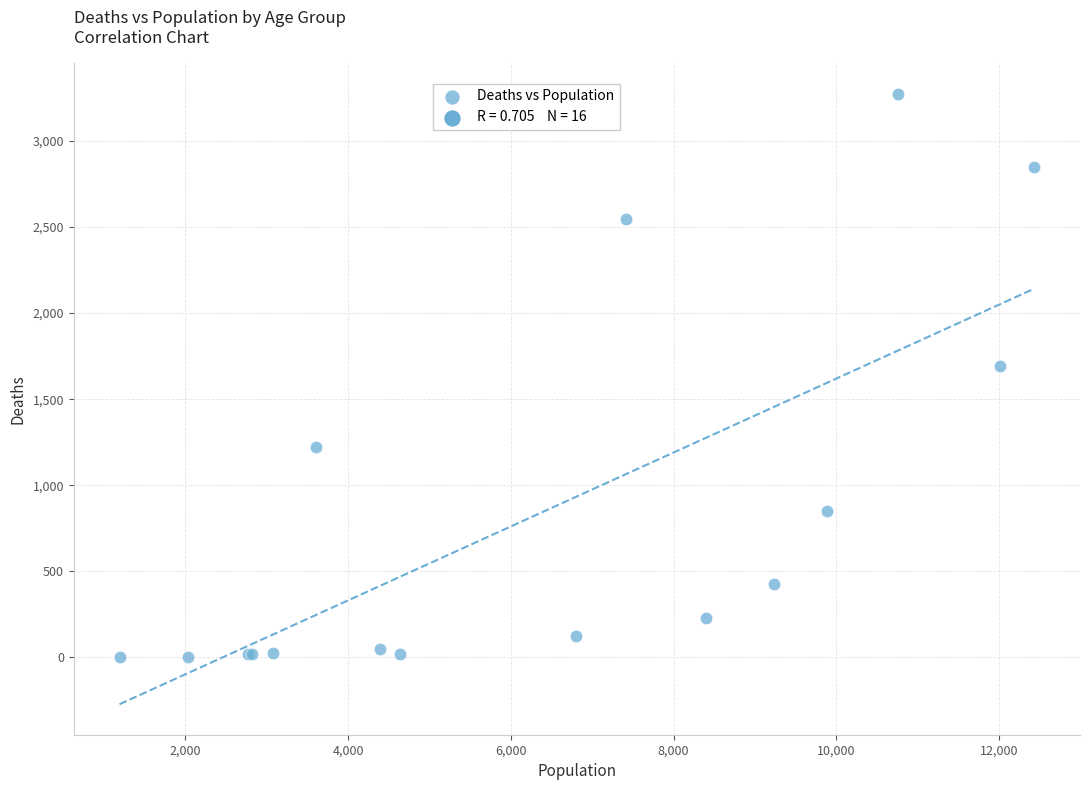

What Y value in the scatter plot is closest to 1638?

1690